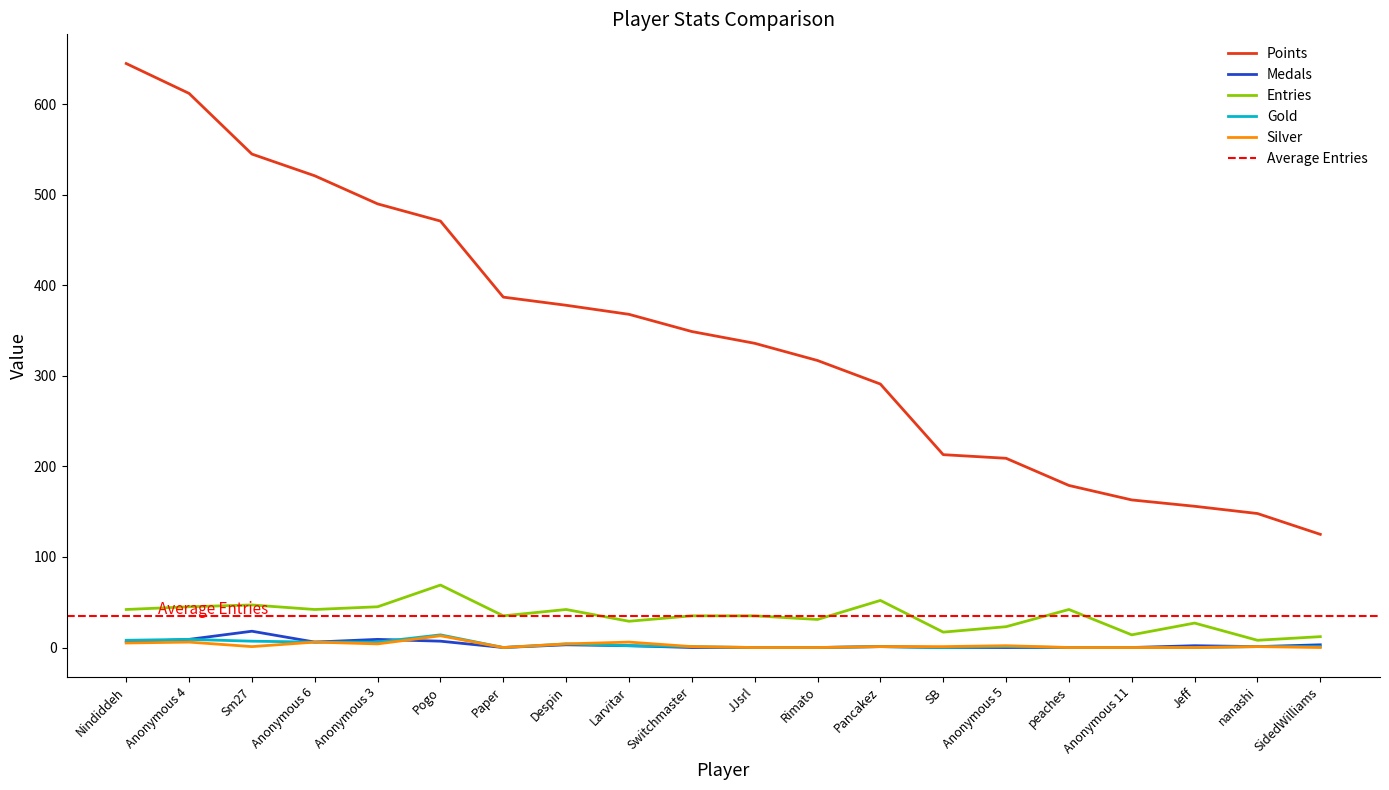

What value does the Points series have at Anonymous 3?

490